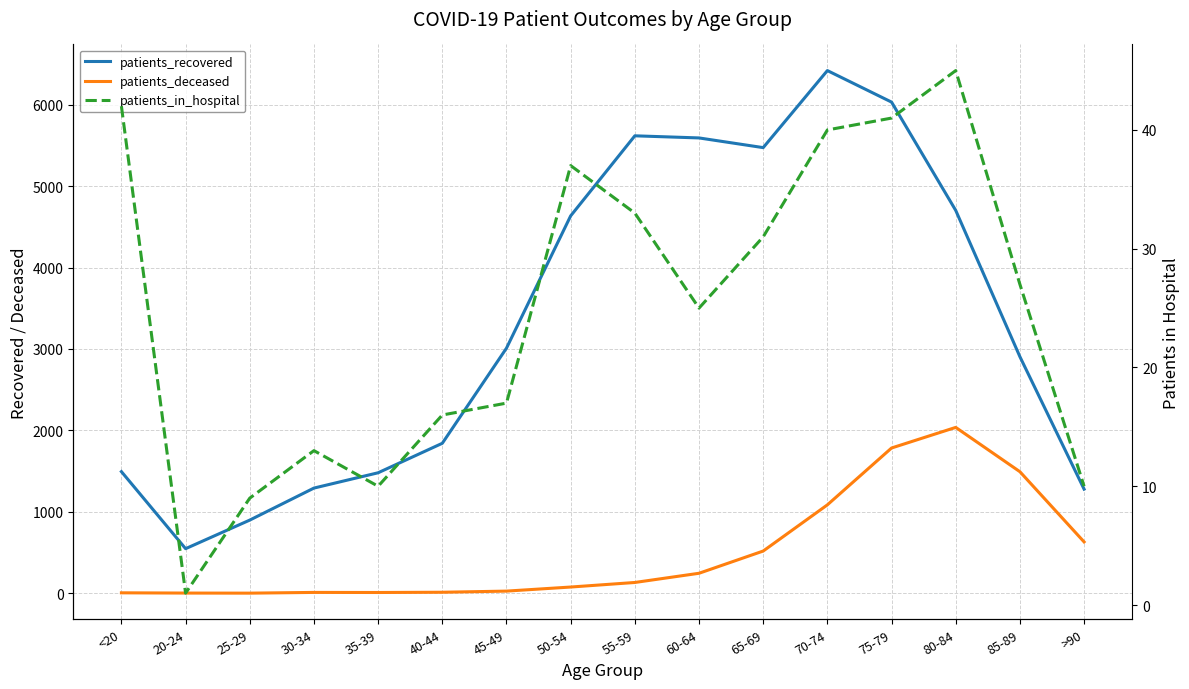

Which series has the largest total across all categories?

patients_recovered